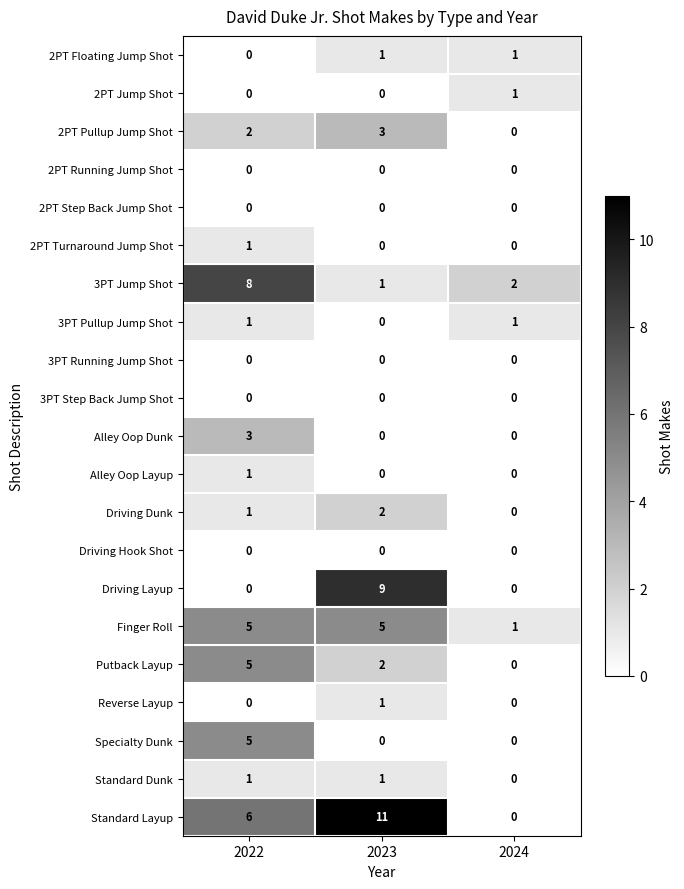

How many data points does each series have?

3